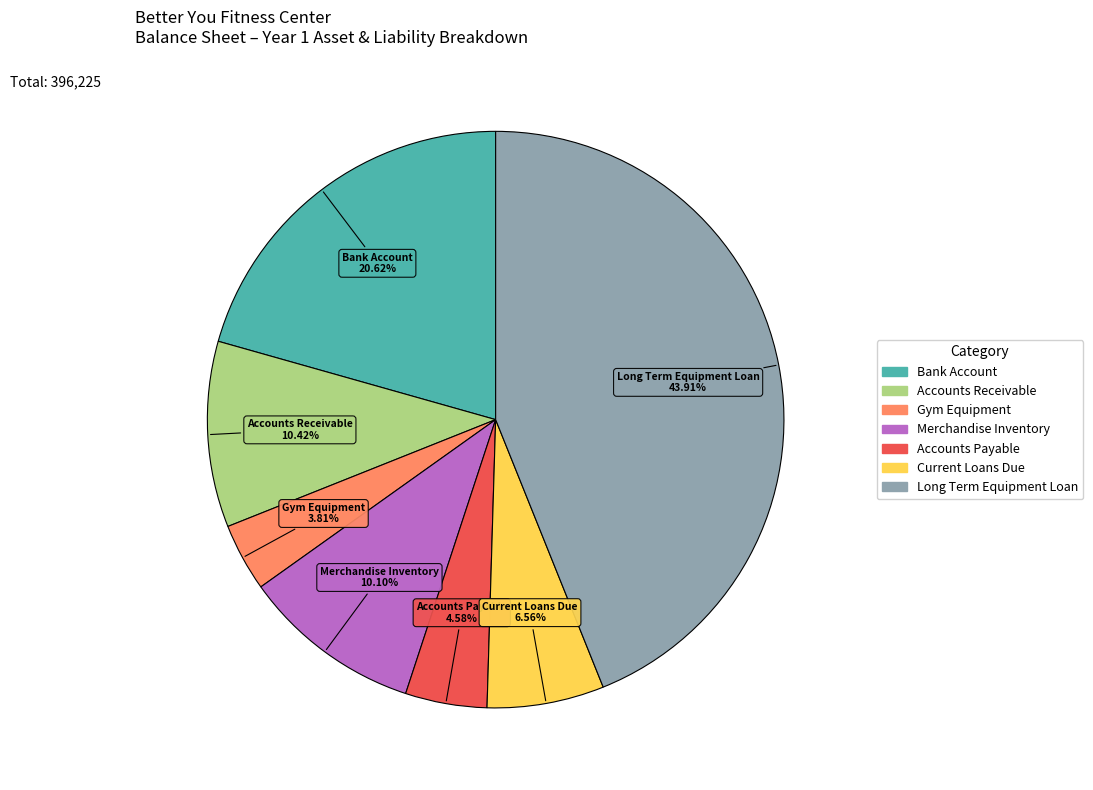

Count the number of slices in the pie.

7